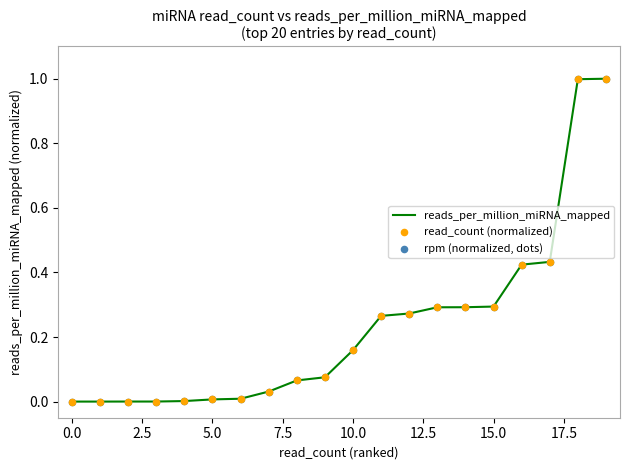

What is the maximum value shown in the chart?

1.0